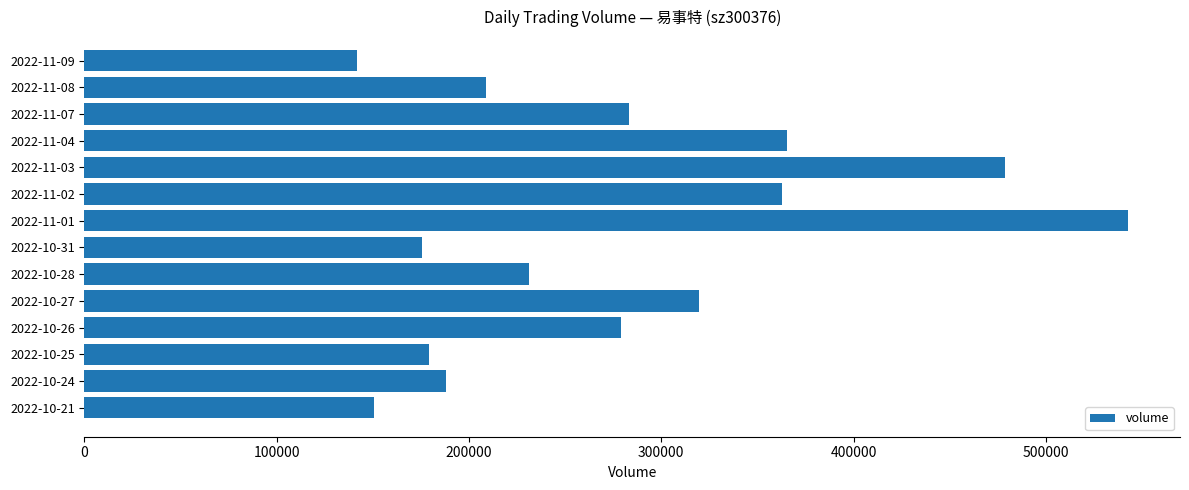

Which has a higher value, 2022-10-24 or 2022-11-08?

2022-11-08